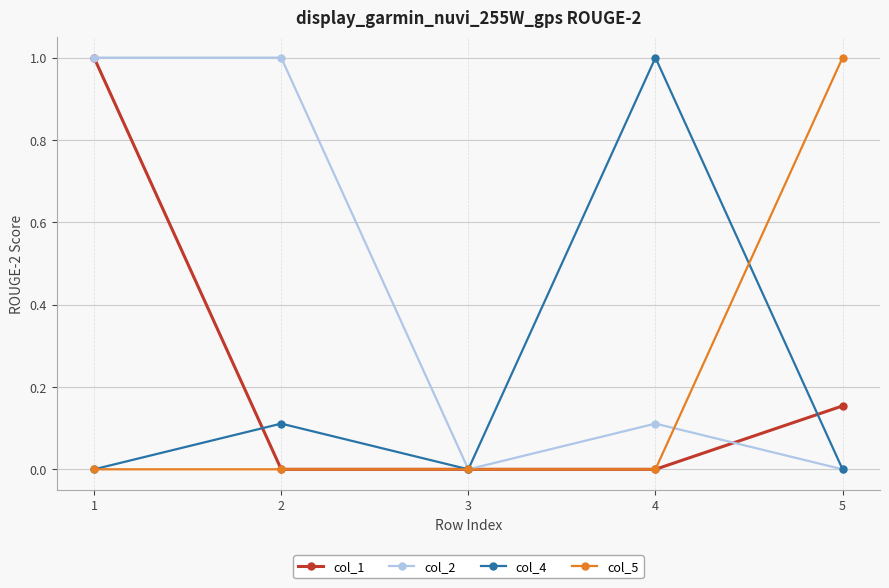

The value of col_1 at 5 is 0.1. True or false?

False